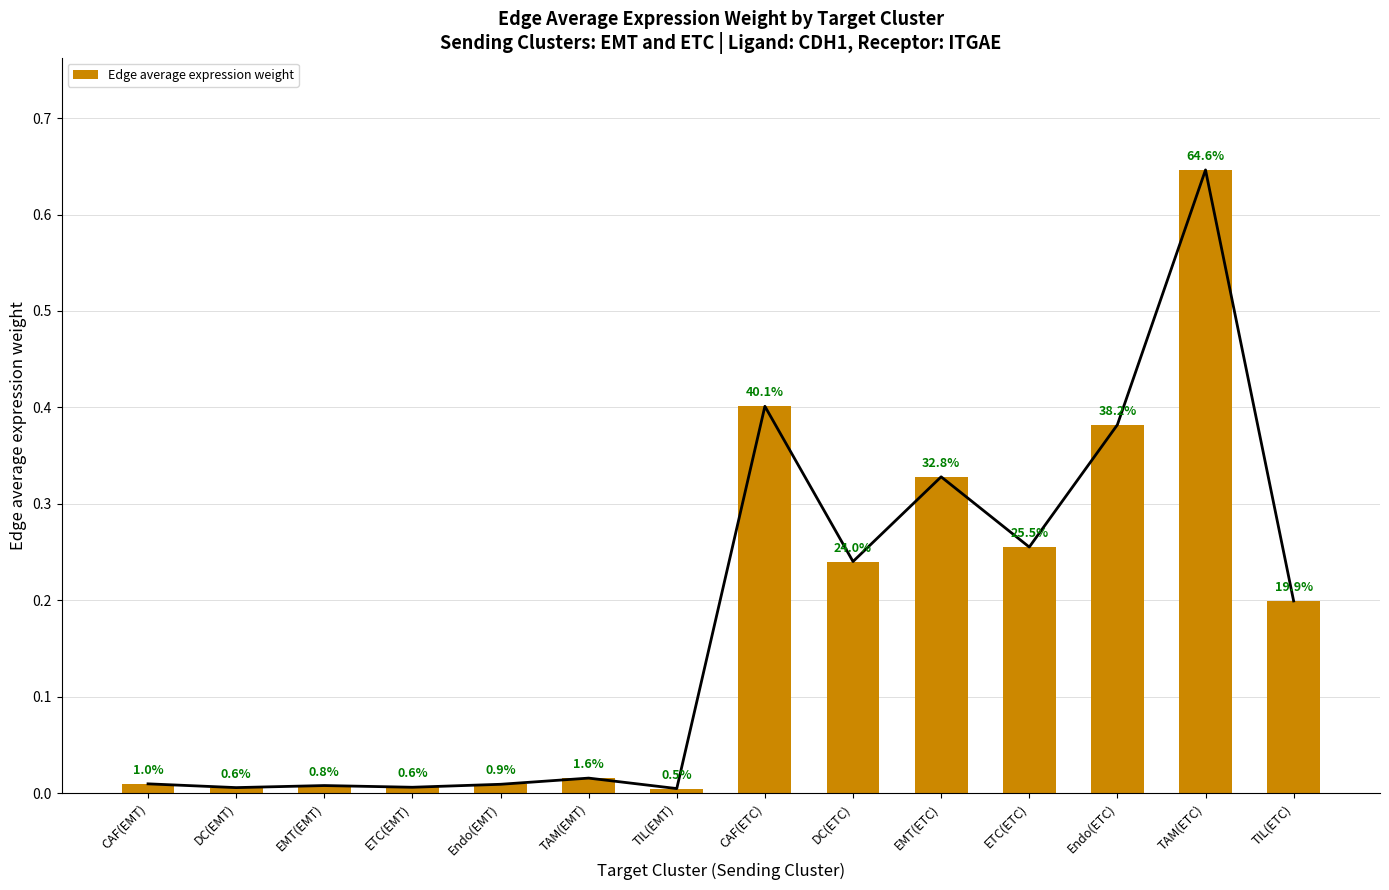

List the labels in order of value, largest first.

TAM(ETC), CAF(ETC), Endo(ETC), EMT(ETC), ETC(ETC), DC(ETC), TIL(ETC), TAM(EMT), CAF(EMT), Endo(EMT), EMT(EMT), ETC(EMT), DC(EMT), TIL(EMT)